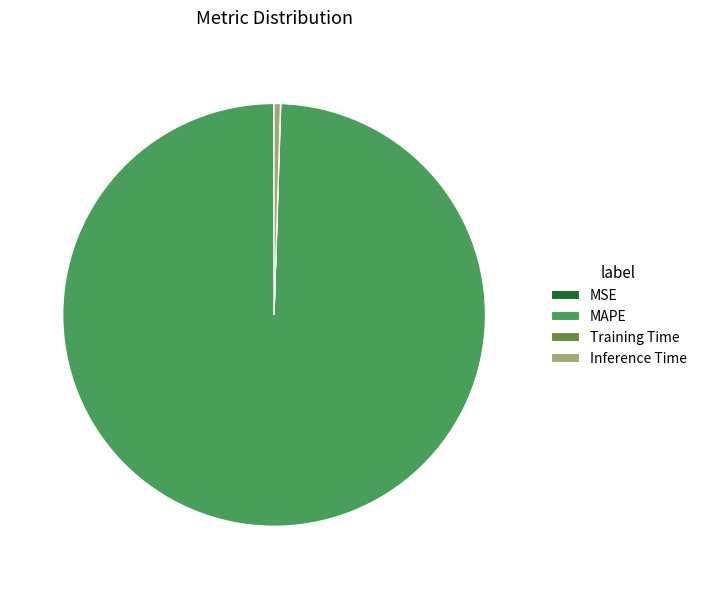

Which category has the biggest portion of the pie?

MAPE